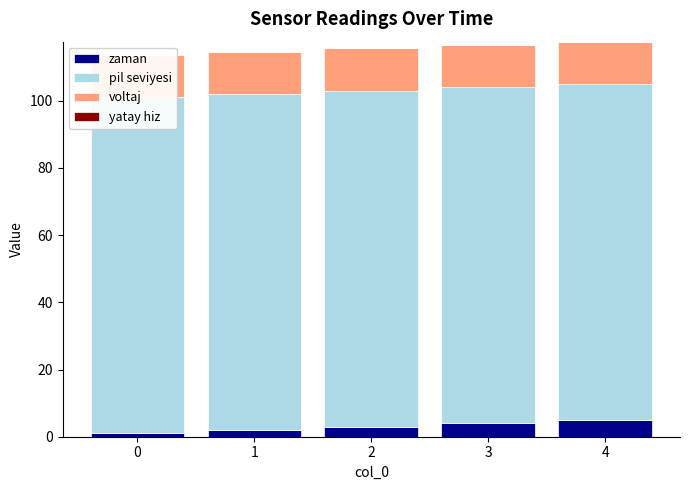

Reading right to left, list all the values displayed in this chart.

zaman: 4=5.0	3=4.0	2=3.0	1=2.0	0=1.0
pil seviyesi: 4=100.0	3=100.0	2=100.0	1=100.0	0=100.0
voltaj: 4=12.6	3=12.6	2=12.6	1=12.6	0=12.6
yatay hiz: 4=0.0	3=0.0	2=0.0	1=0.0	0=0.0